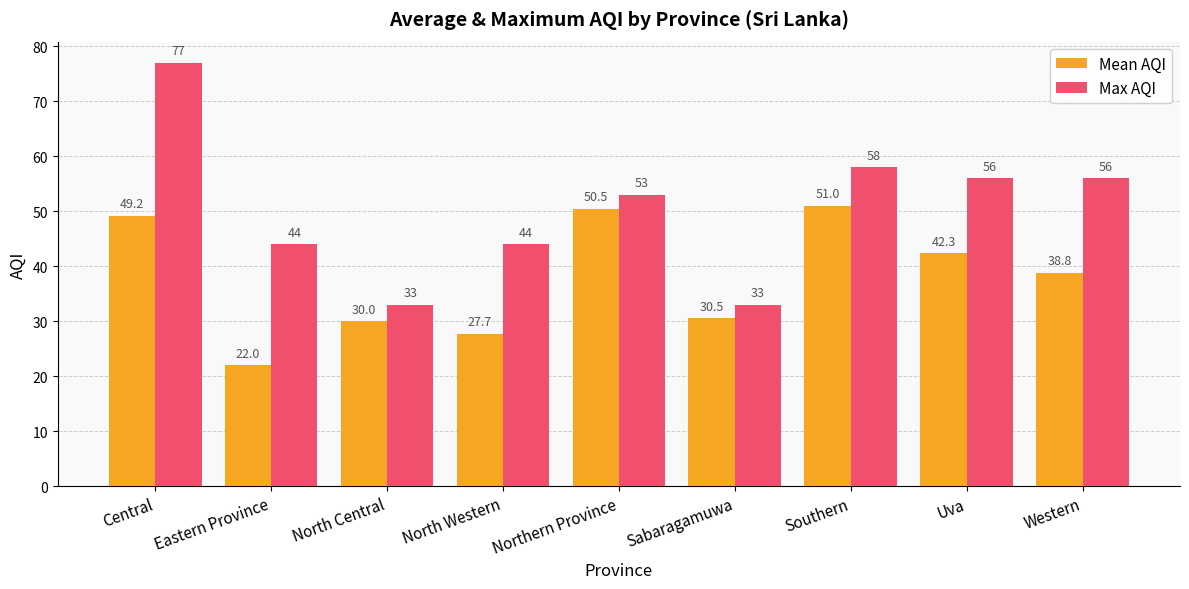

Which series has the largest total across all categories?

Max AQI